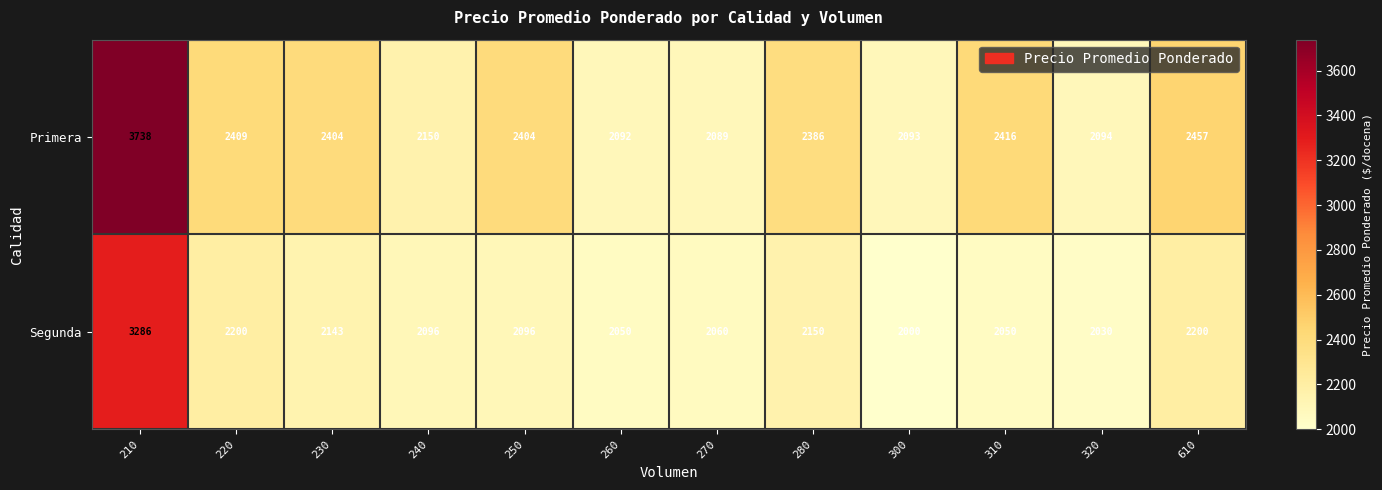

Which series has the largest total across all categories?

Primera